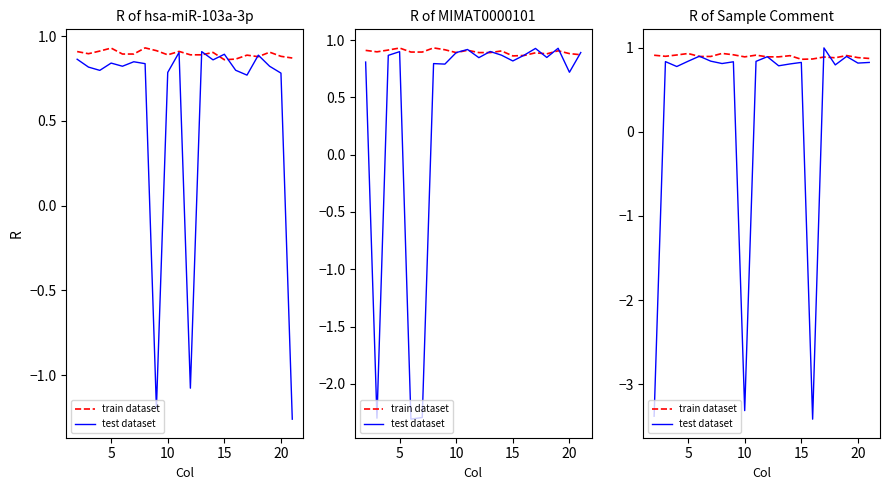

How many lines are shown in the chart?

2